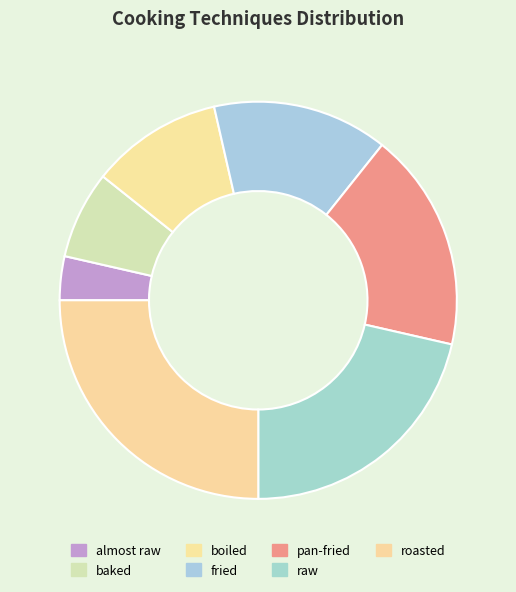

Which category has the biggest portion of the pie?

roasted